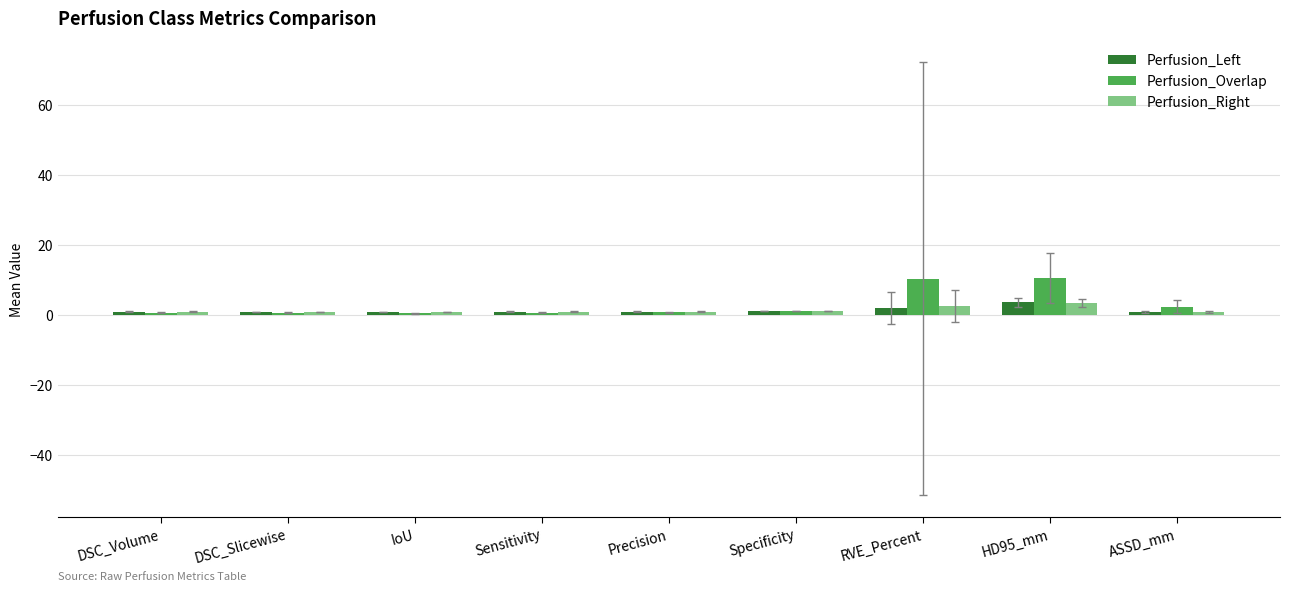

Where is Perfusion_Overlap nearest to the value 5?

ASSD_mm